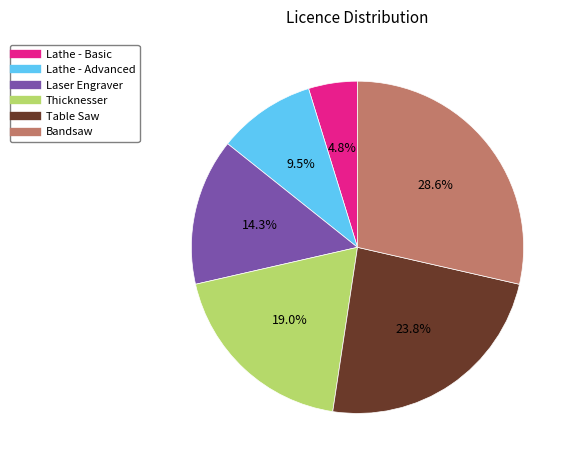

What percentage do Table Saw and Bandsaw together represent?

52.4%